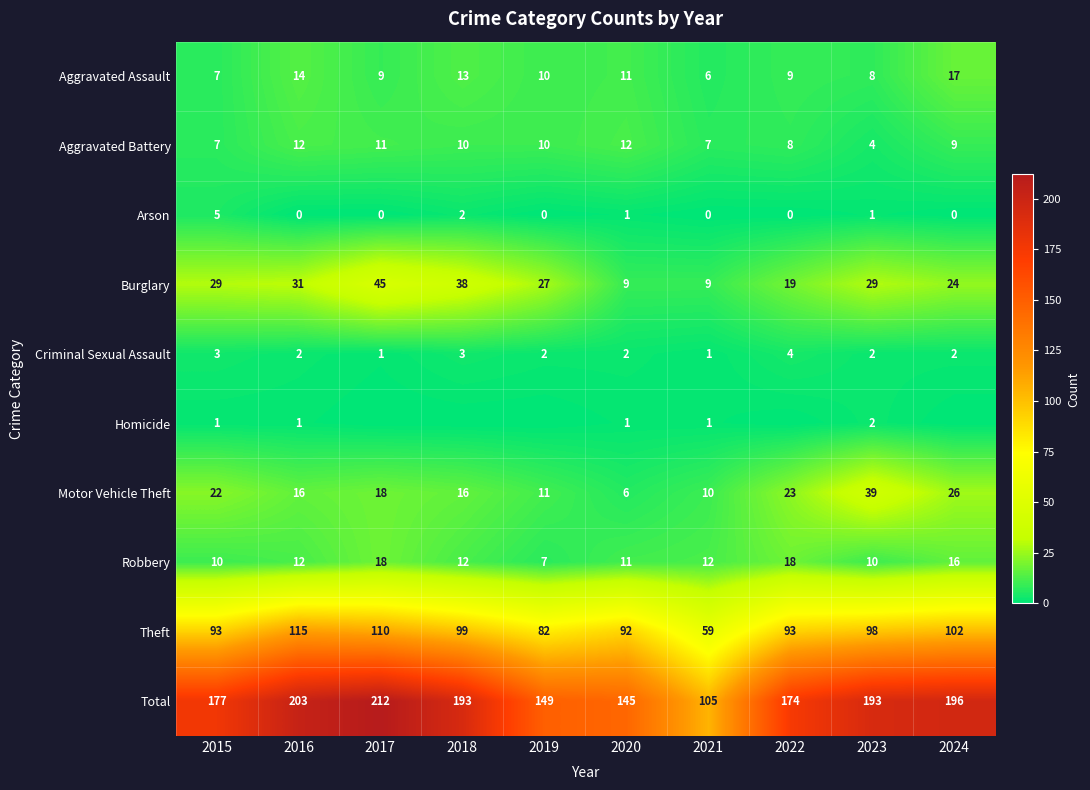

What value does the Aggravated Battery series have at 2019?

10